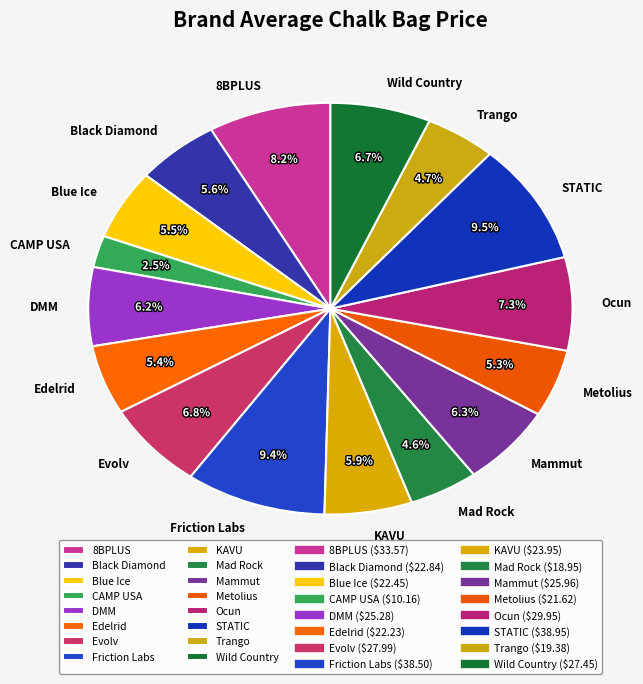

The DMM slice represents 6% of the pie. True or false?

True